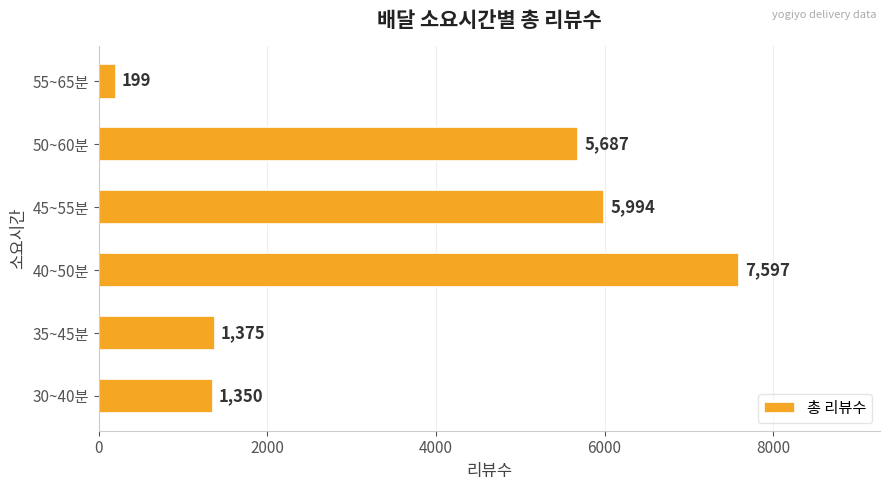

Rank the categories by value from lowest to highest.

55~65분, 30~40분, 35~45분, 50~60분, 45~55분, 40~50분